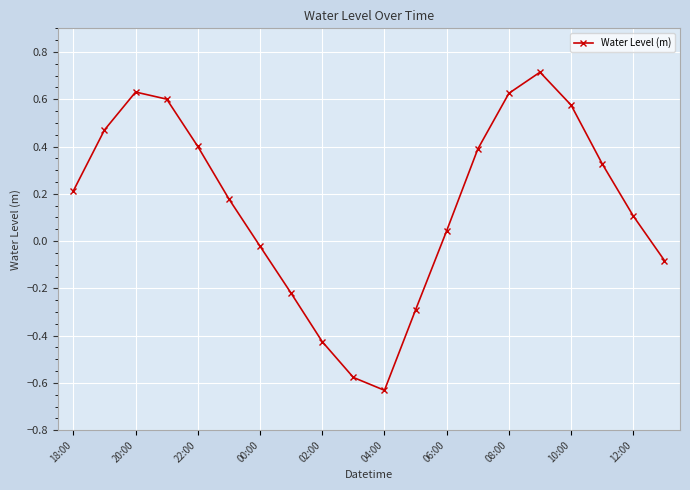

What is the maximum value shown in the chart?

0.7